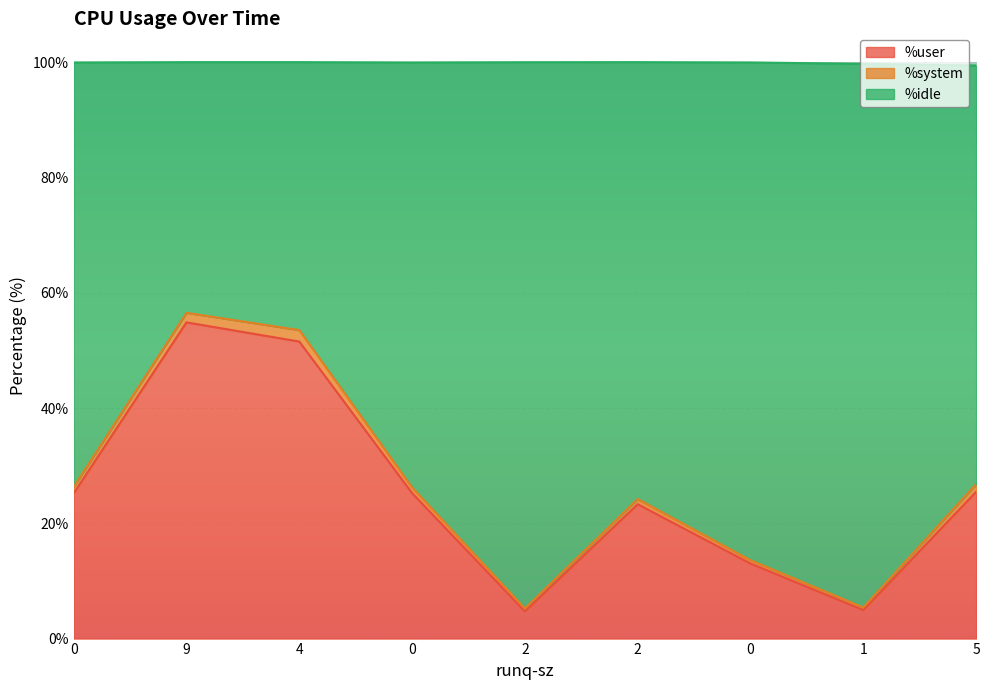

Between 0 and 2, which series saw the biggest shift?

%idle